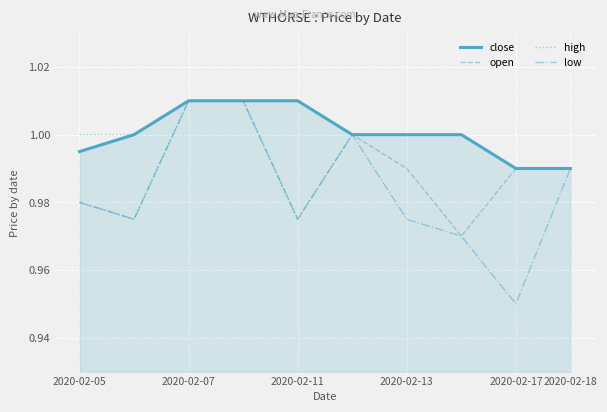

Does the chart display data point markers on the line(s)?

No